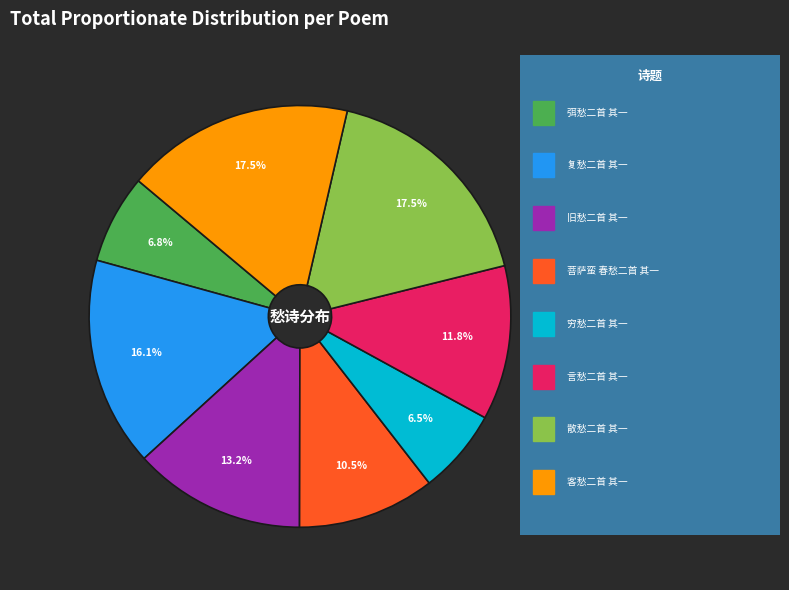

How many segments does this pie chart have?

8